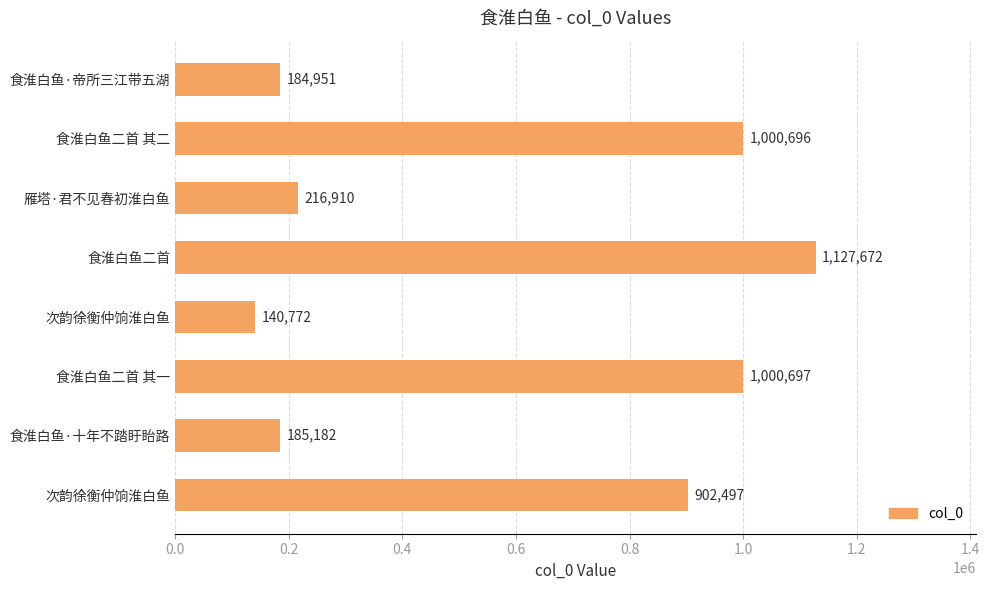

How many bars are there in total?

8